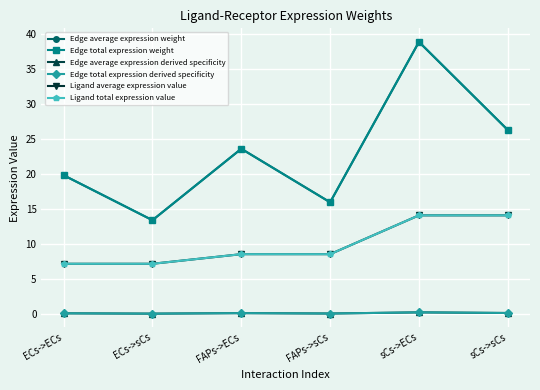

What is the sum of the Edge average expression derived specificity values at FAPs->sCs and FAPs->ECs?

0.3